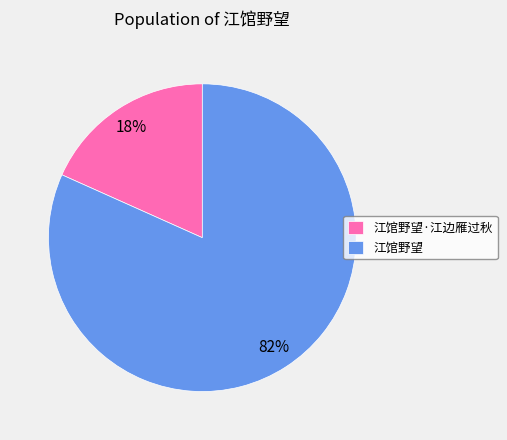

Is it true that 江馆野望·江边雁过秋 is 18% of the pie?

True